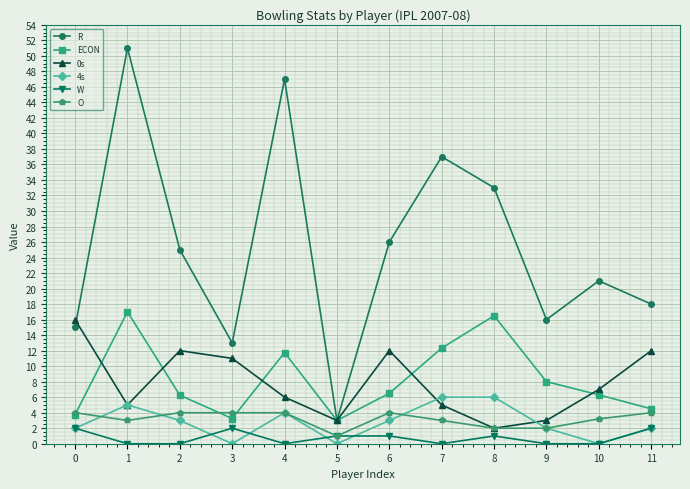

What is the value of the O point at the 11th from the left?

3.2